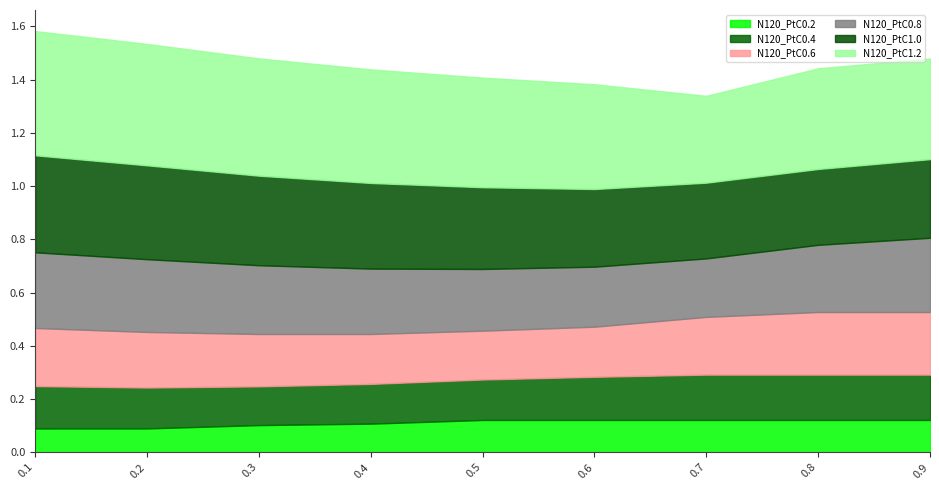

Is the value of N120_PtC0.4 at 0.8 greater than the value of N120_PtC1.2 at 0.9?

No